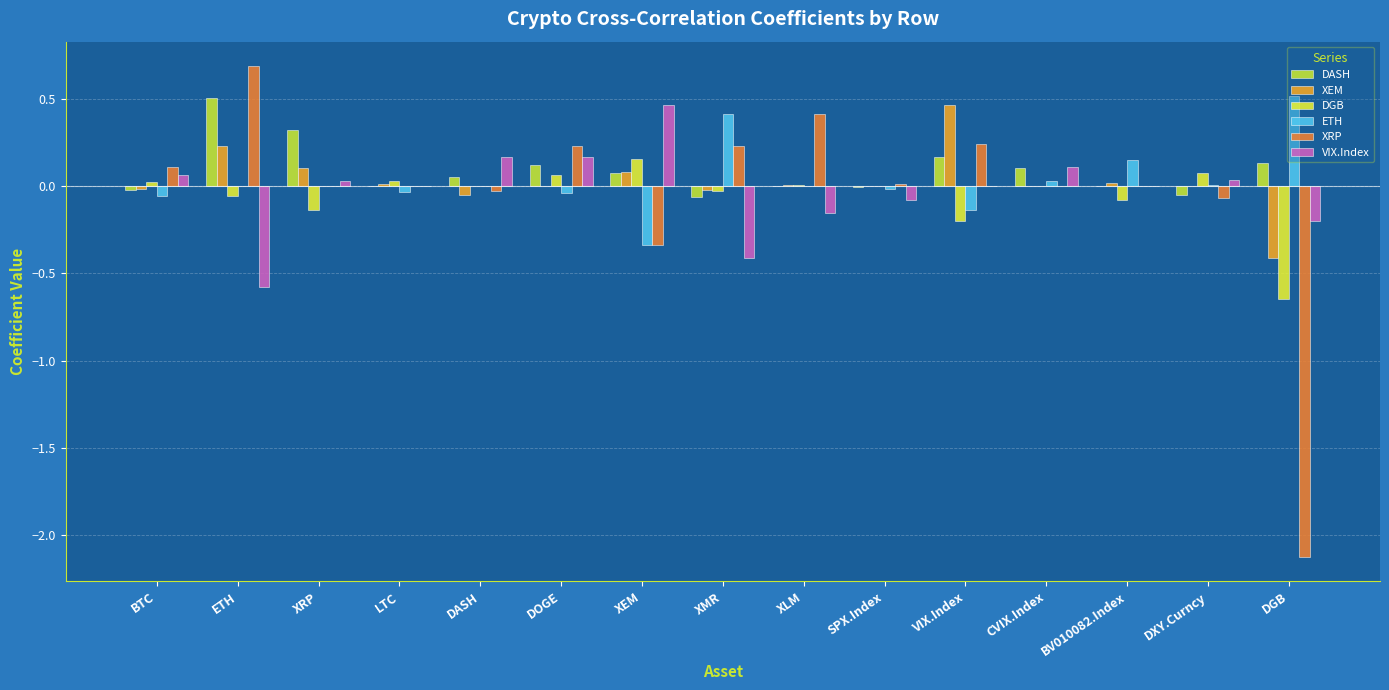

How many groups of bars are there?

15